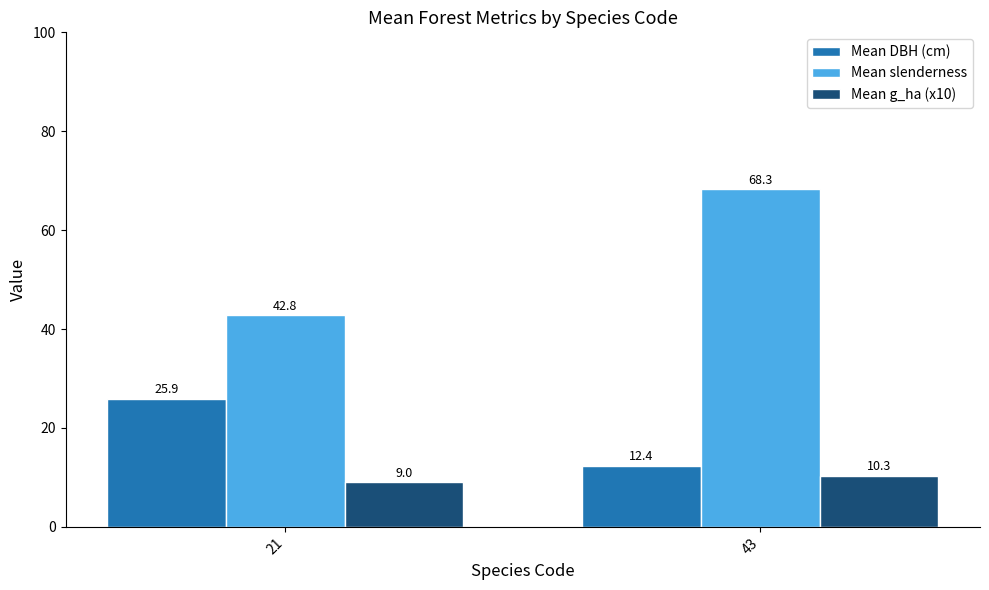

Which series has the largest range (max minus min)?

Mean slenderness